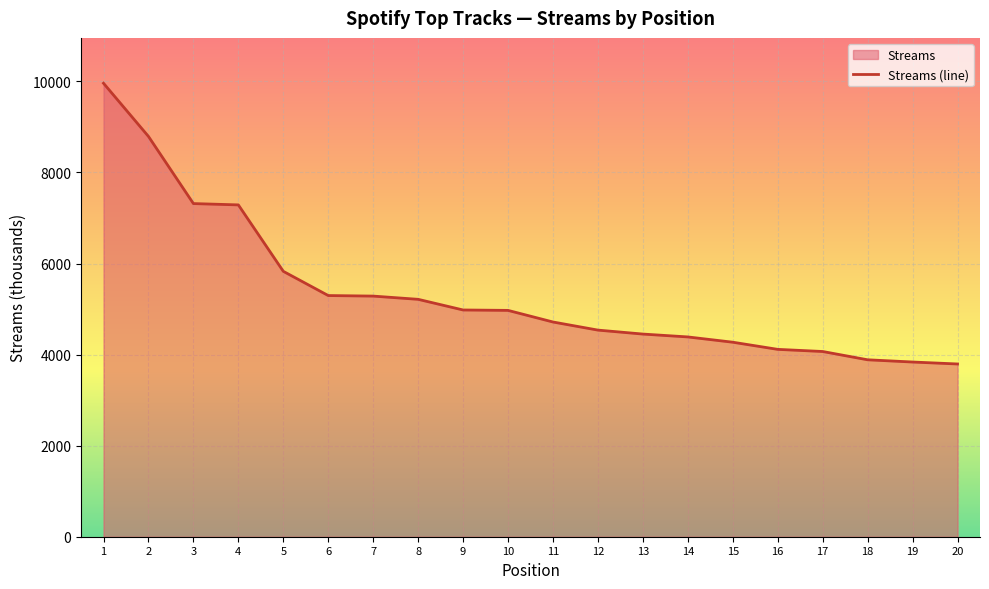

How many values are below 4971?

10